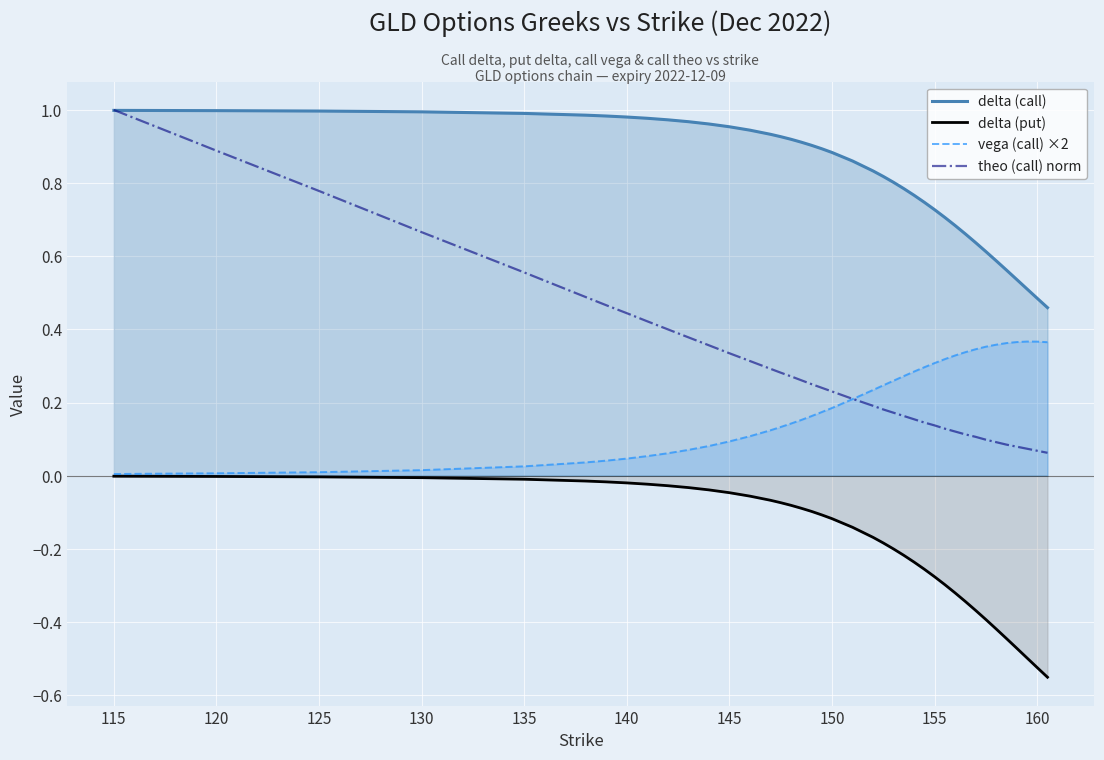

True or false: delta (put) and theo (call) norm intersect in this chart.

False